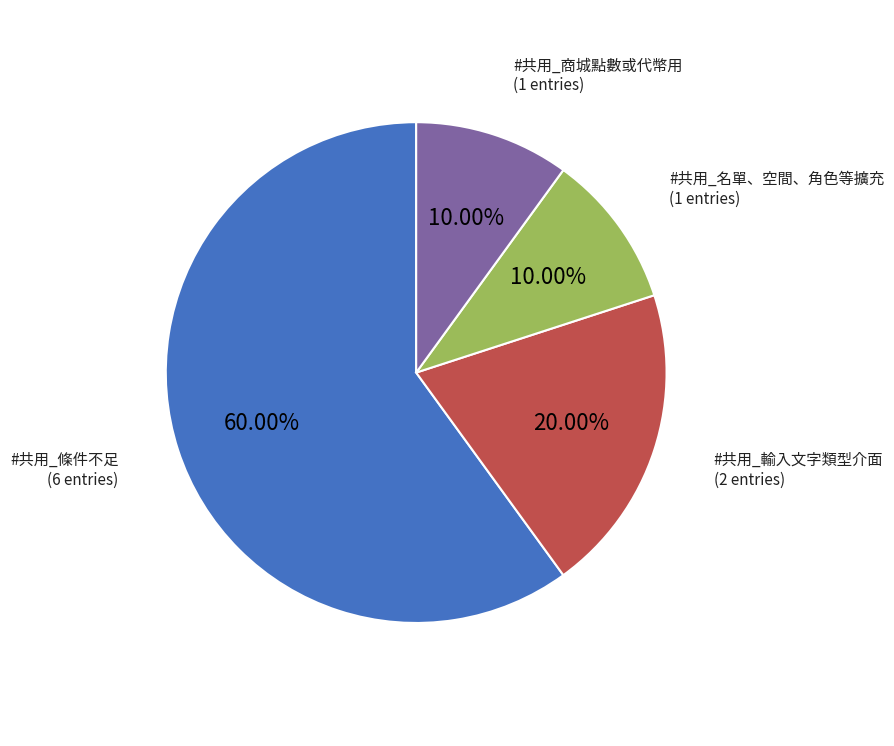

Between #共用_條件不足 and #共用_輸入文字類型介面, which is larger?

#共用_條件不足